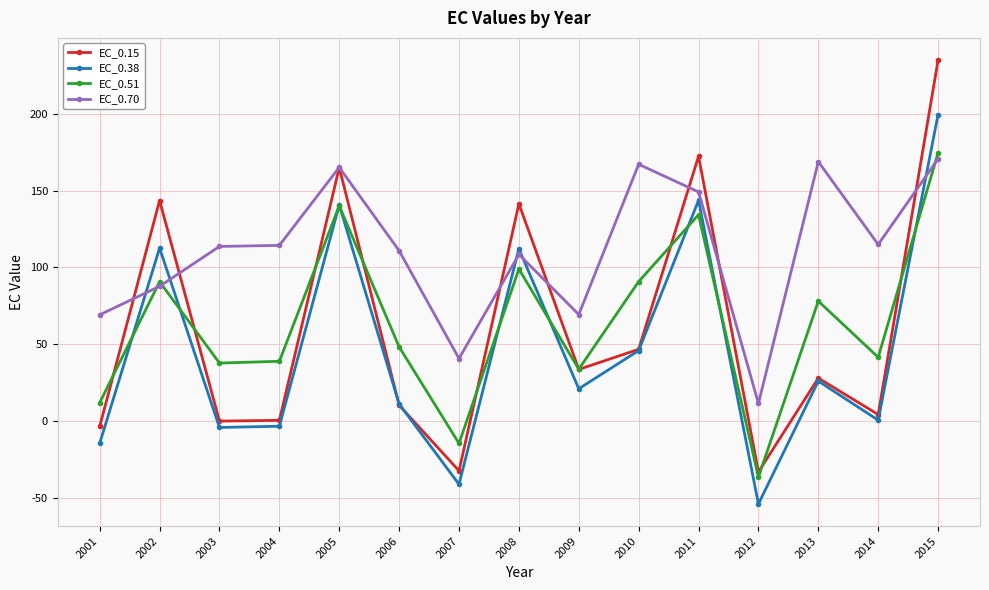

What is the greatest value displayed?

235.1